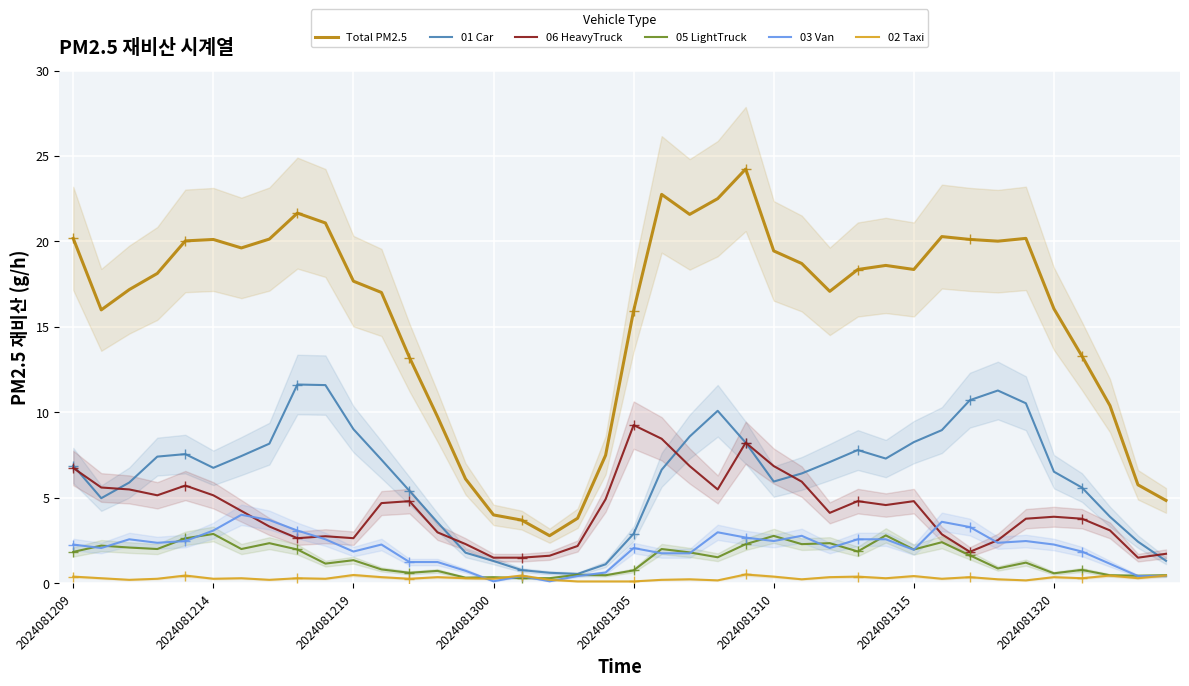

True or false: 01 Car and 02 Taxi cross at least once.

False